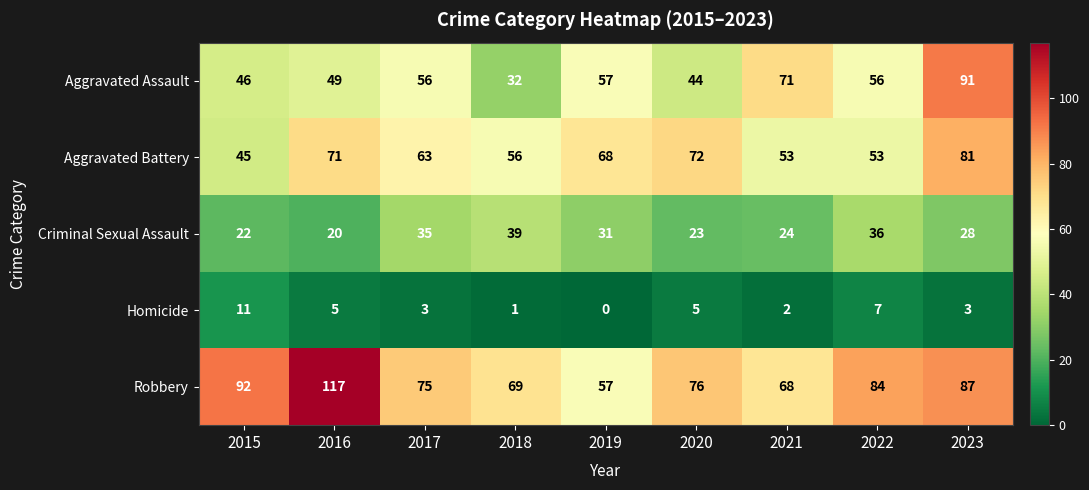

What is the sum of all Aggravated Assault values?

502